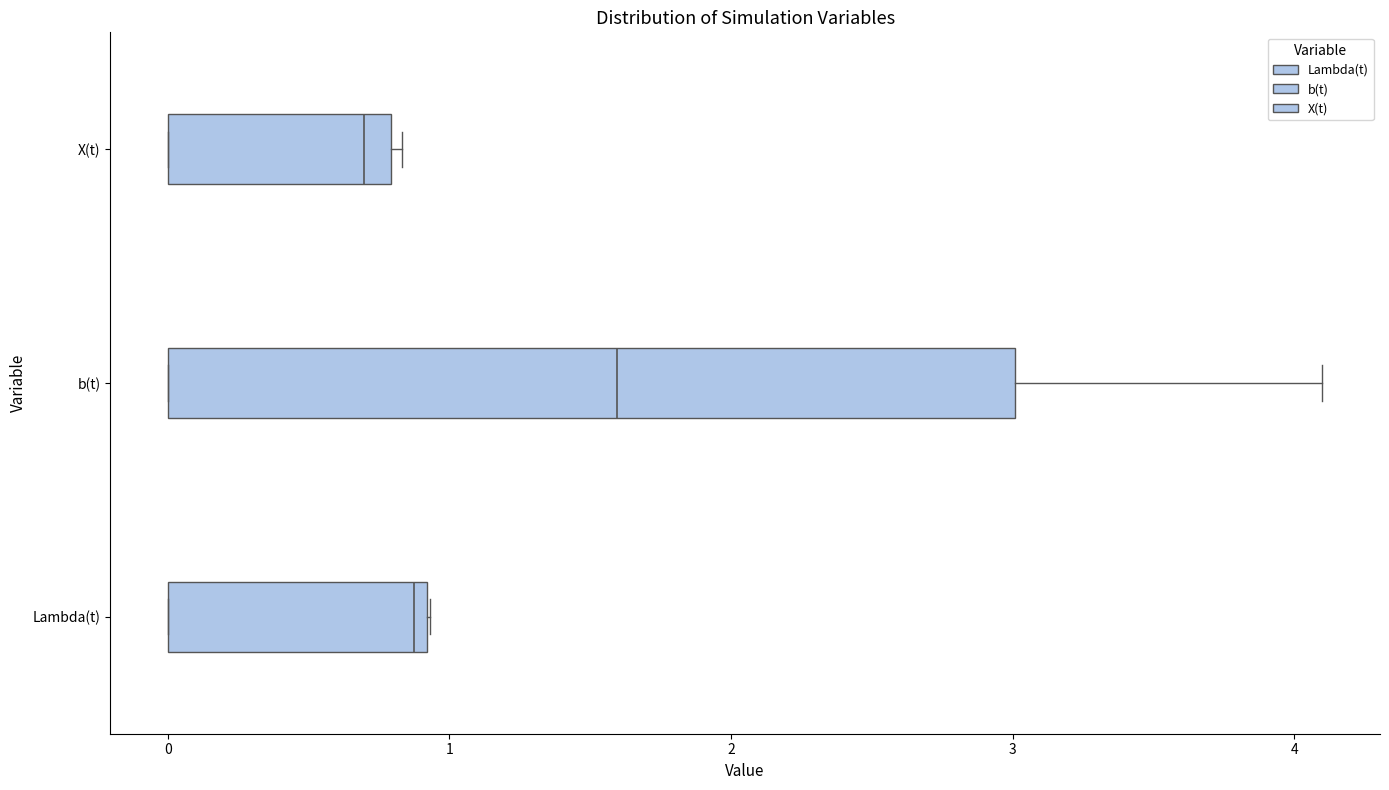

Which box is the widest, from its left edge to its right edge?

b(t)